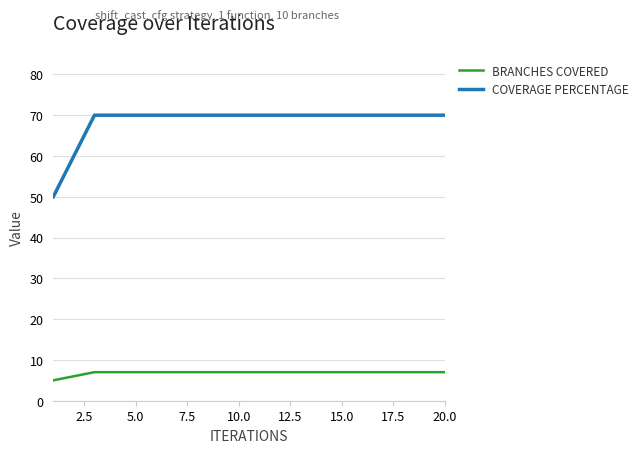

True or false: COVERAGE PERCENTAGE and BRANCHES COVERED cross at least once.

False